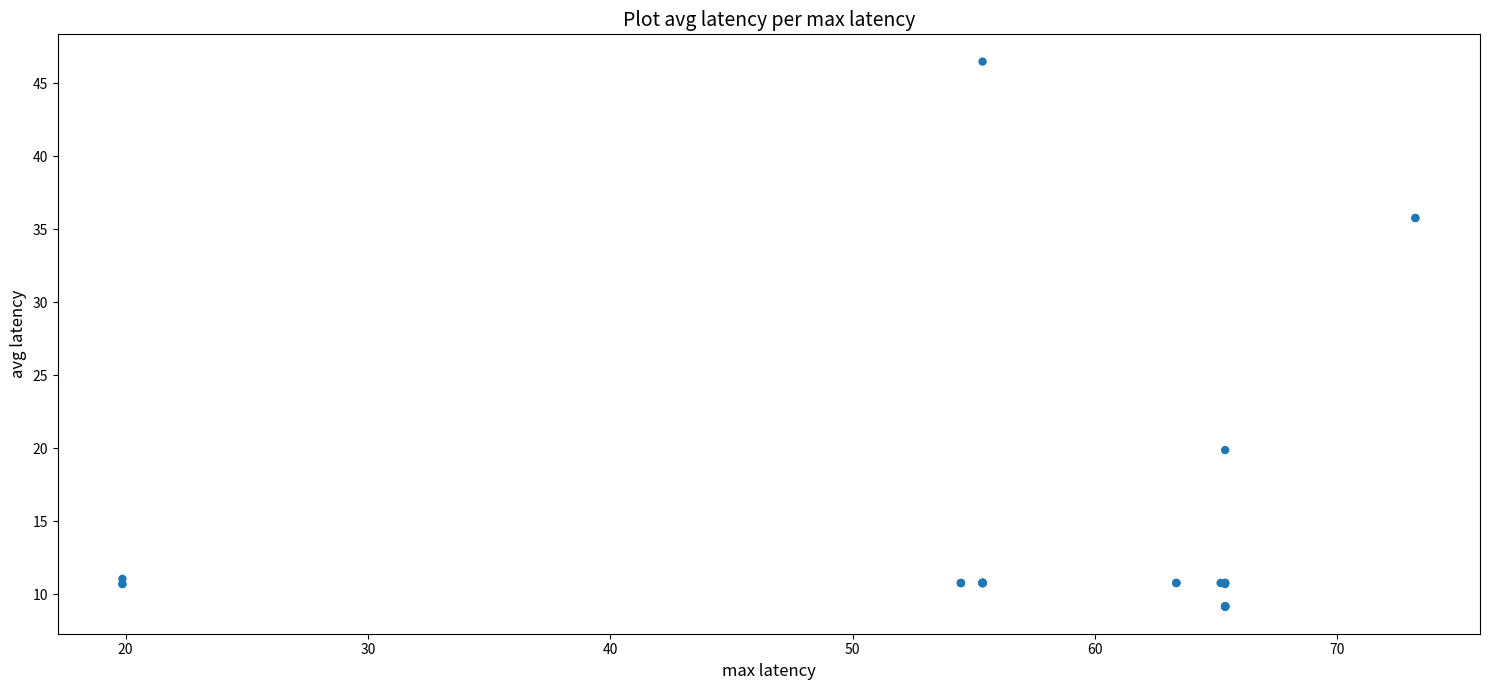

What Y value in the scatter plot is closest to 27?

19.9